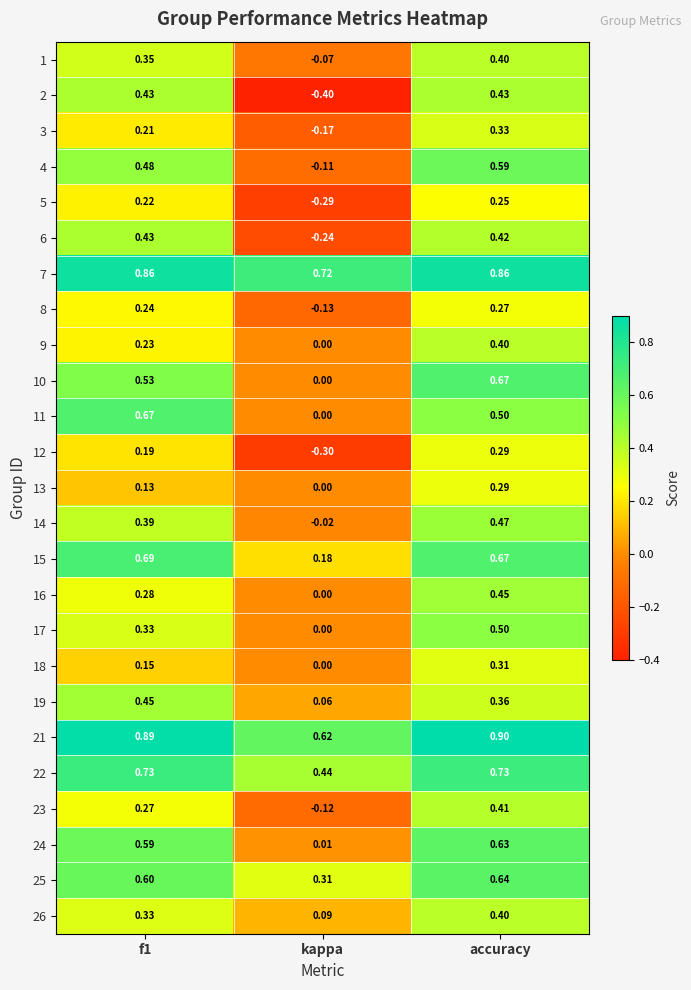

At which label is 26 closest to 0?

kappa